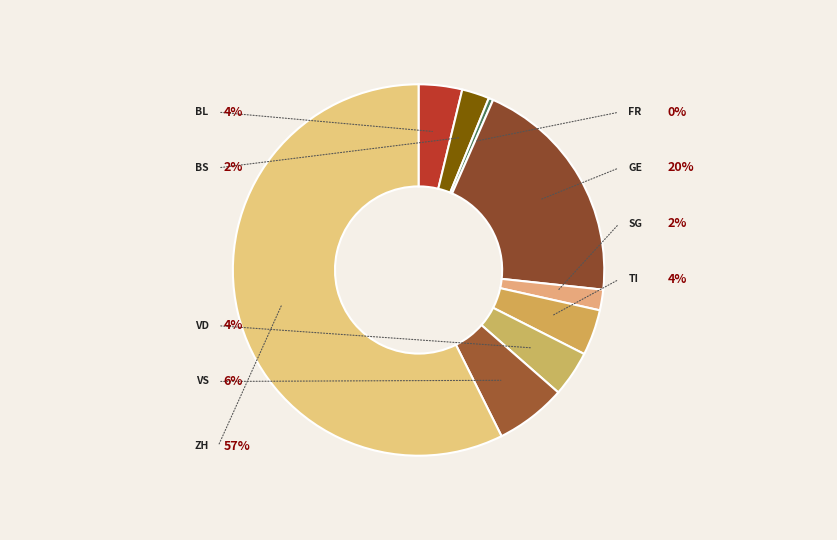

Which has a higher value, VD or VS?

VS